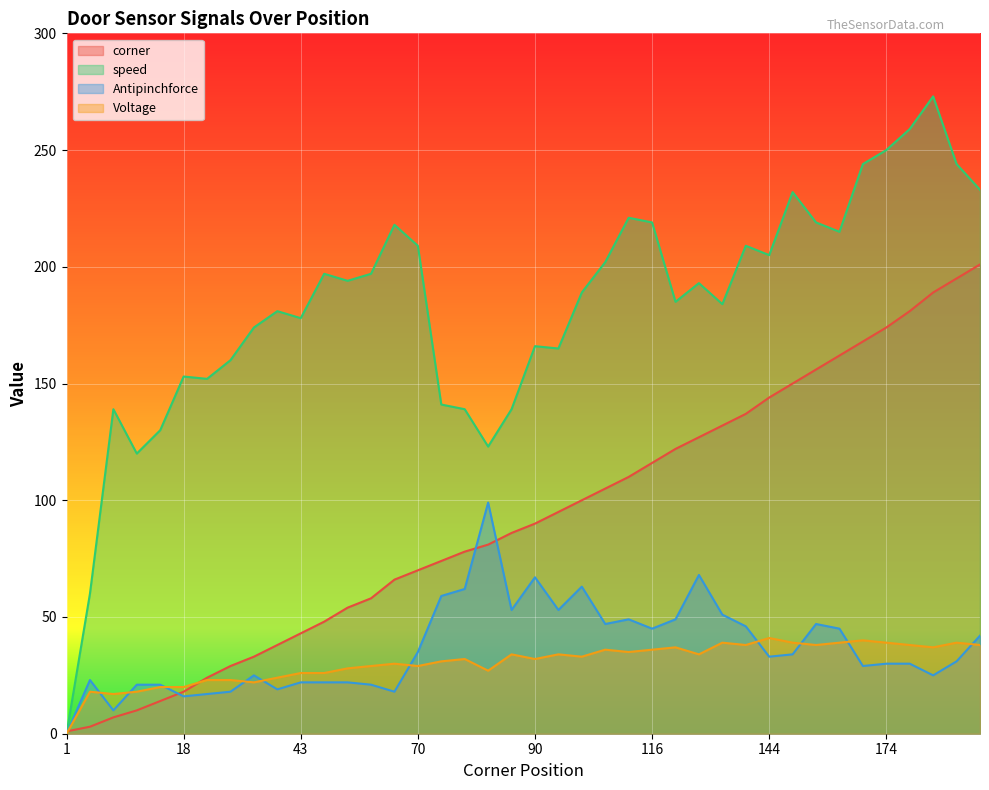

Where does the speed series first go above 193?

48